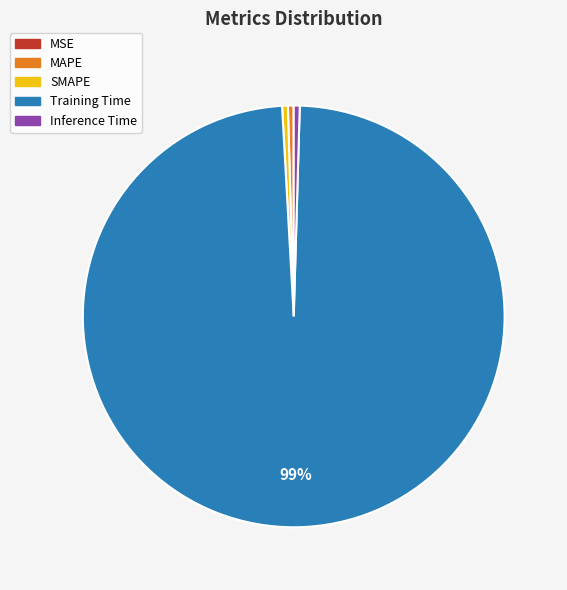

The MAPE slice represents 0% of the pie. True or false?

True